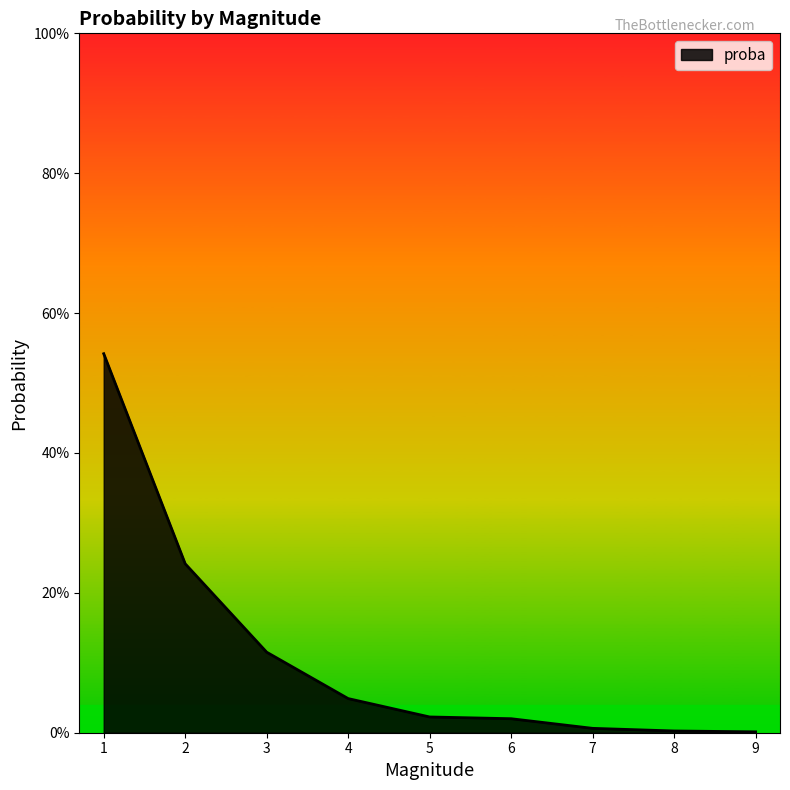

The chart shows a value of 0.0 at 6. True or false?

True